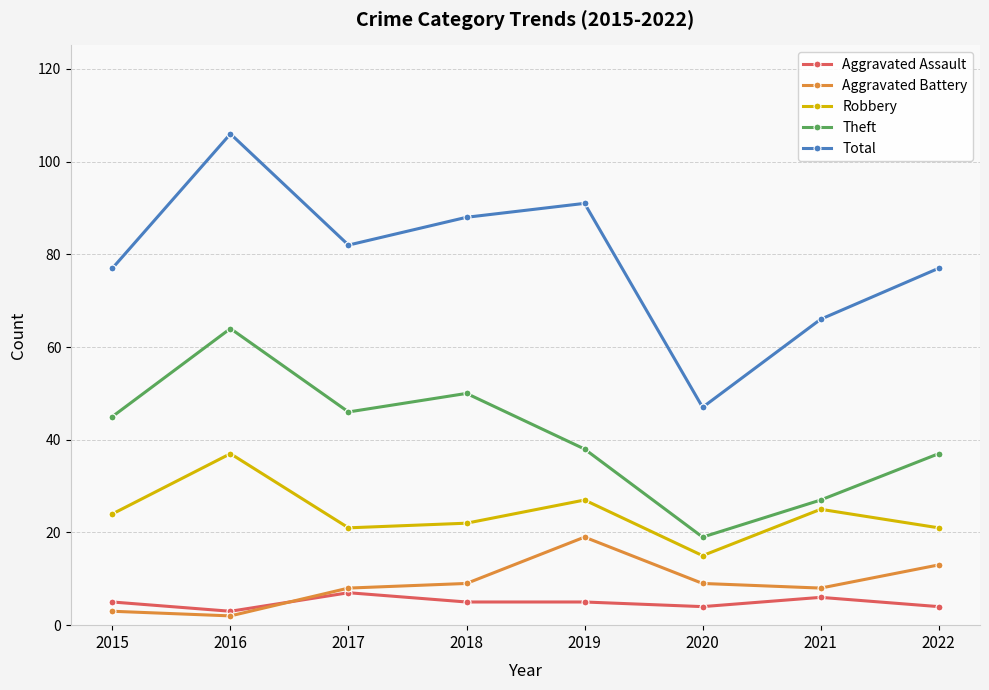

At 2022, list the series in order from smallest to largest.

Aggravated Assault, Aggravated Battery, Robbery, Theft, Total